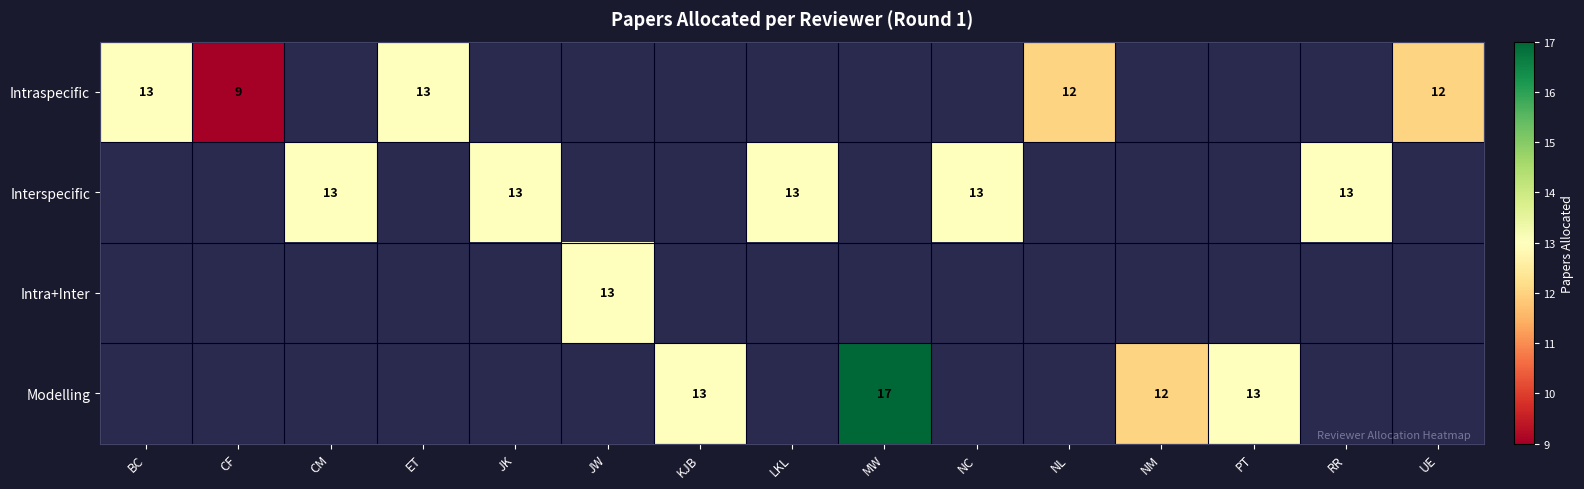

Is it true that Modelling equals 12 at NM?

True